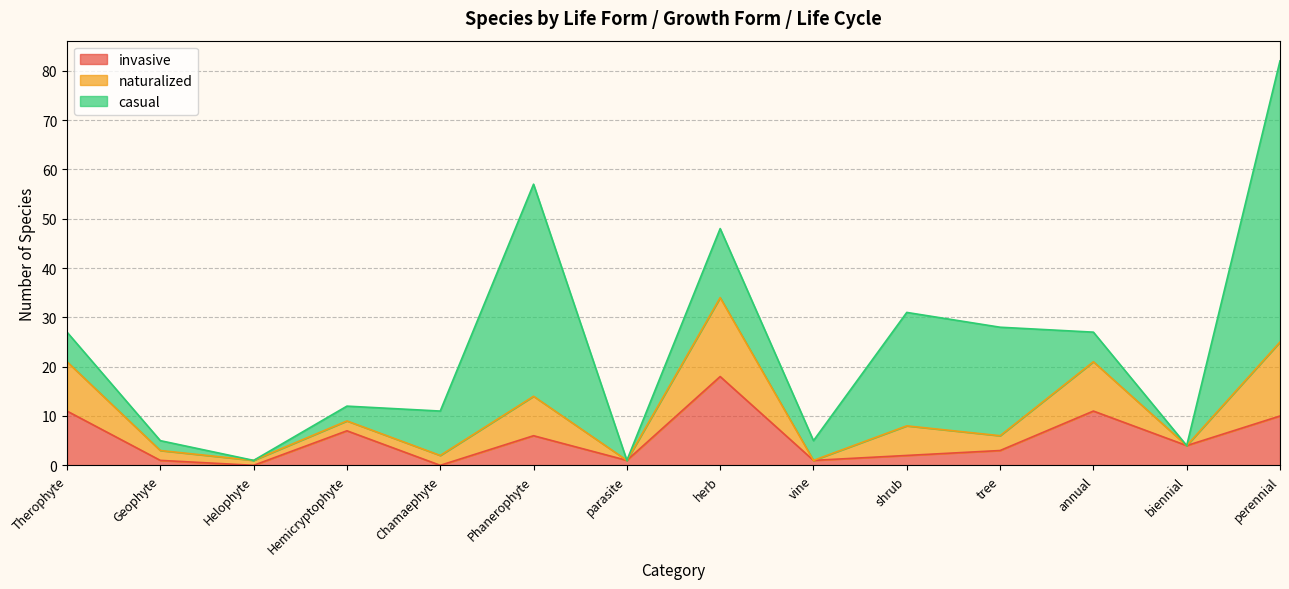

True or false: invasive and naturalized cross at least once.

True